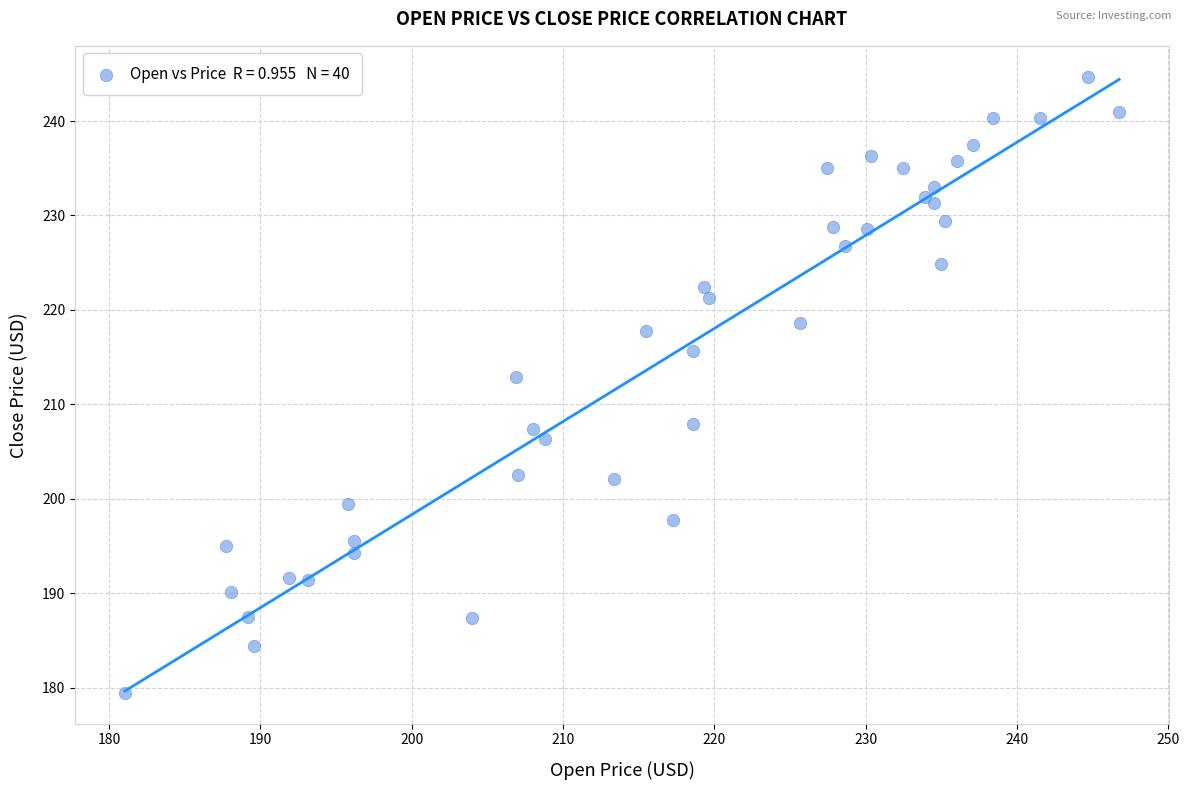

What Y value in the scatter plot is closest to 212?

212.9